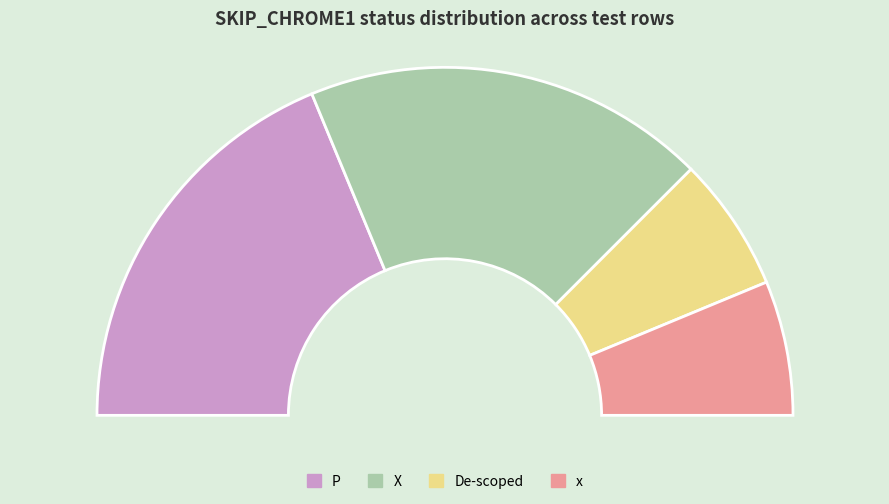

What percentage do De-scoped and x together represent?

25.0%